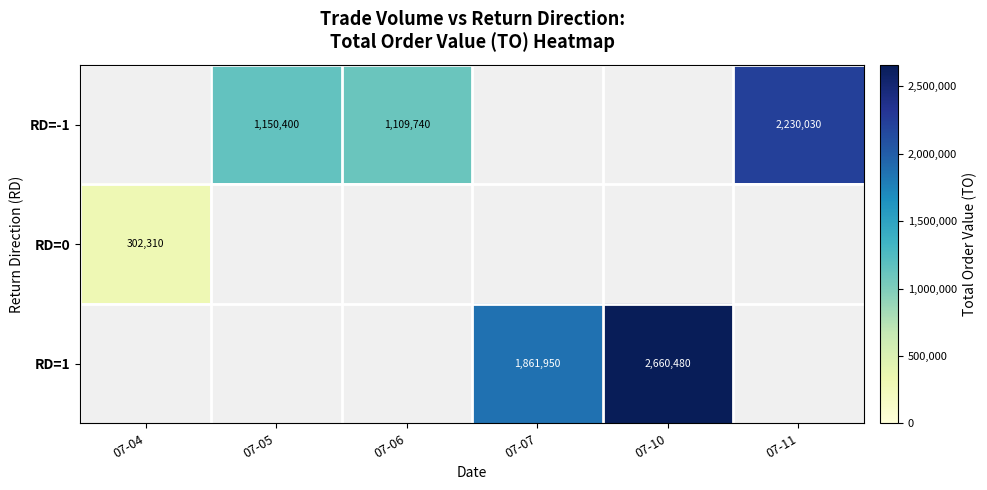

Is it true that RD=-1 equals 2230030 at 07-11?

True